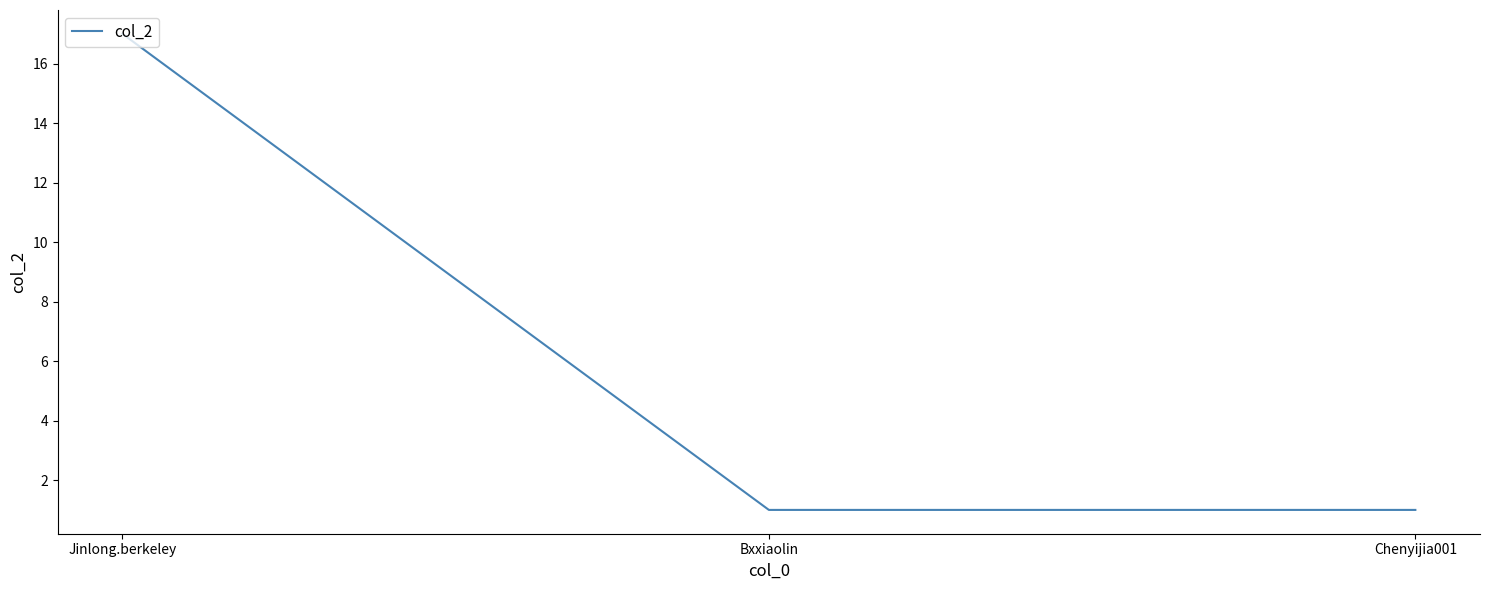

Which has a higher value, Jinlong.berkeley or Bxxiaolin?

Jinlong.berkeley